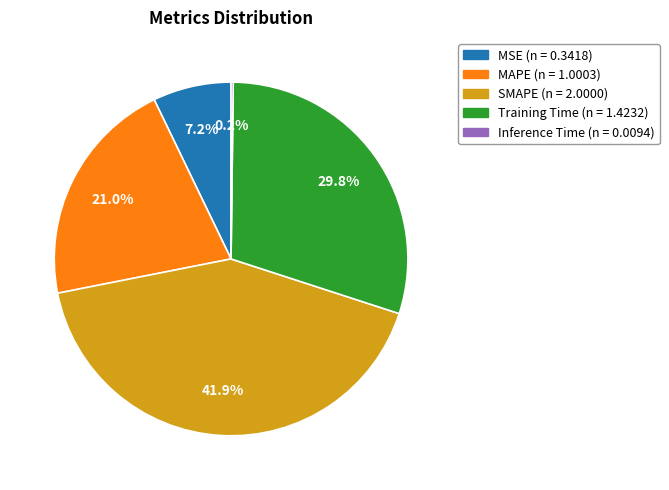

The MSE slice represents 7% of the pie. True or false?

True